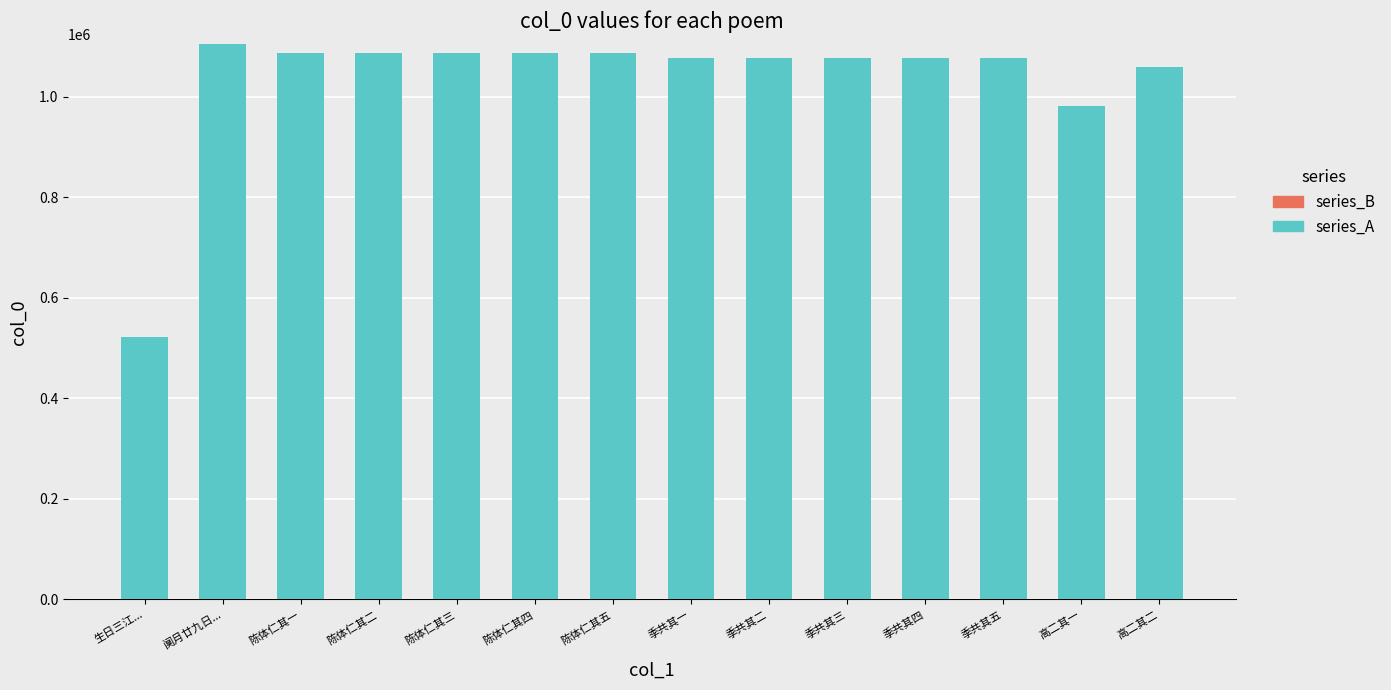

Read the series_A value at 陈体仁其五.

1086563